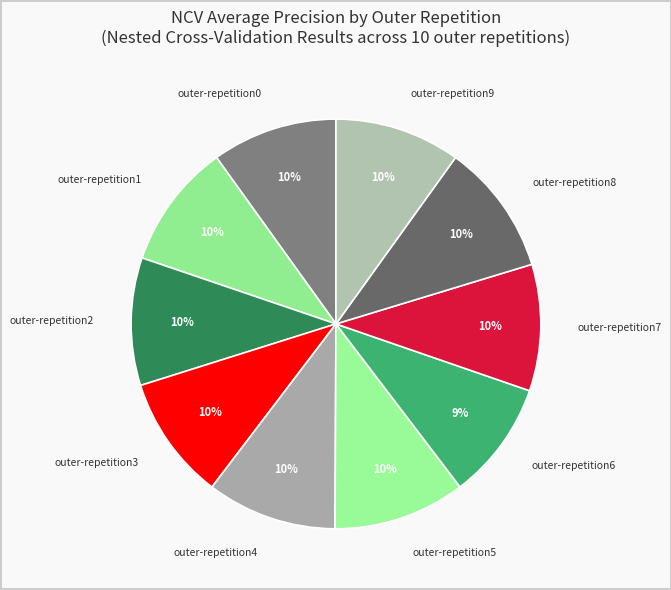

To the nearest percent, what portion does outer-repetition1 represent?

10%